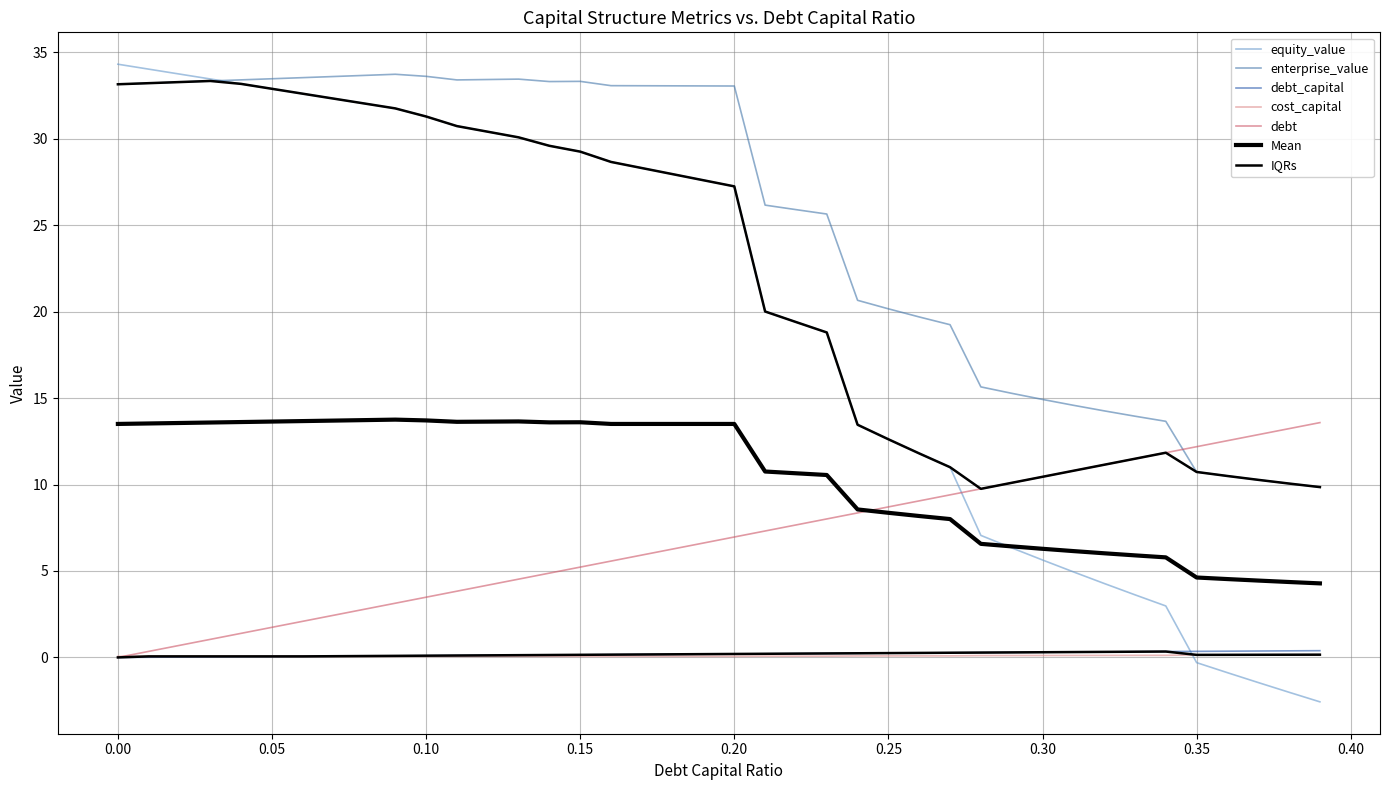

Reading left to right, list all the values displayed in this chart.

debt_capital: 0.0	0.0	0.0	0.0	0.0	0.1	0.1	0.1	0.1	0.1	0.1	0.1	0.1	0.1	0.1	0.1	0.2	0.2	0.2	0.2	0.2	0.2	0.2	0.2	0.2	0.2	0.3	0.3	0.3	0.3	0.3	0.3	0.3	0.3	0.3	0.3	0.4	0.4	0.4	0.4
cost_capital: 0.1	0.1	0.1	0.1	0.1	0.1	0.1	0.1	0.1	0.1	0.1	0.1	0.1	0.1	0.1	0.1	0.1	0.1	0.1	0.1	0.1	0.1	0.1	0.1	0.1	0.1	0.1	0.1	0.1	0.1	0.1	0.1	0.1	0.1	0.1	0.1	0.1	0.2	0.2	0.2
equity_value: 34.3	34.0	33.7	33.5	33.2	32.9	32.6	32.3	32.0	31.8	31.3	30.7	30.4	30.1	29.6	29.3	28.7	28.3	28.0	27.6	27.2	20.0	19.4	18.8	13.5	12.6	11.8	11.0	7.1	6.3	5.6	4.9	4.3	3.6	3.0	-0.3	-0.9	-1.5	-2.0	-2.6
enterprise_value: 33.2	33.2	33.3	33.3	33.4	33.5	33.5	33.6	33.7	33.7	33.6	33.4	33.4	33.5	33.3	33.3	33.1	33.1	33.1	33.1	33.1	26.2	25.9	25.6	20.7	20.2	19.7	19.2	15.6	15.3	14.9	14.6	14.3	14.0	13.7	10.7	10.5	10.3	10.1	9.9
debt: 0.0	0.3	0.7	1.0	1.4	1.7	2.1	2.4	2.8	3.1	3.5	3.8	4.2	4.5	4.9	5.2	5.6	5.9	6.3	6.6	7.0	7.3	7.7	8.0	8.4	8.7	9.1	9.4	9.8	10.1	10.4	10.8	11.1	11.5	11.8	12.2	12.5	12.9	13.2	13.6